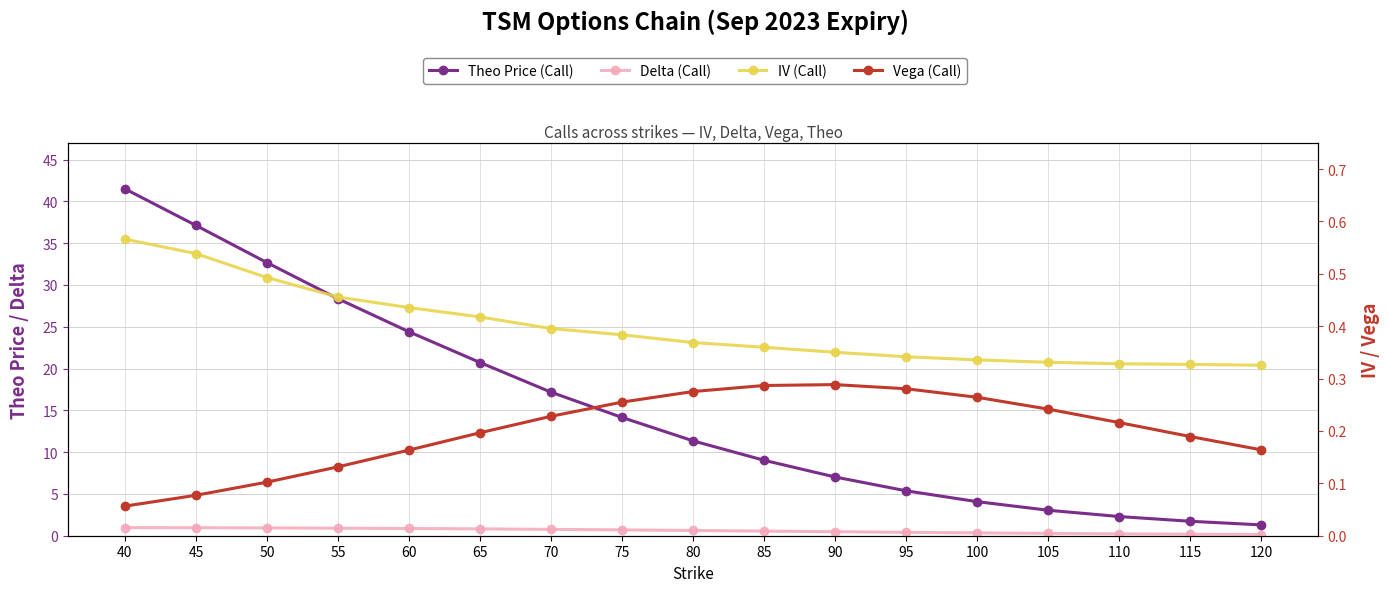

List the labels in order of Vega (Call) value, largest first.

90, 85, 95, 80, 100, 75, 105, 70, 110, 65, 115, 120, 60, 55, 50, 45, 40